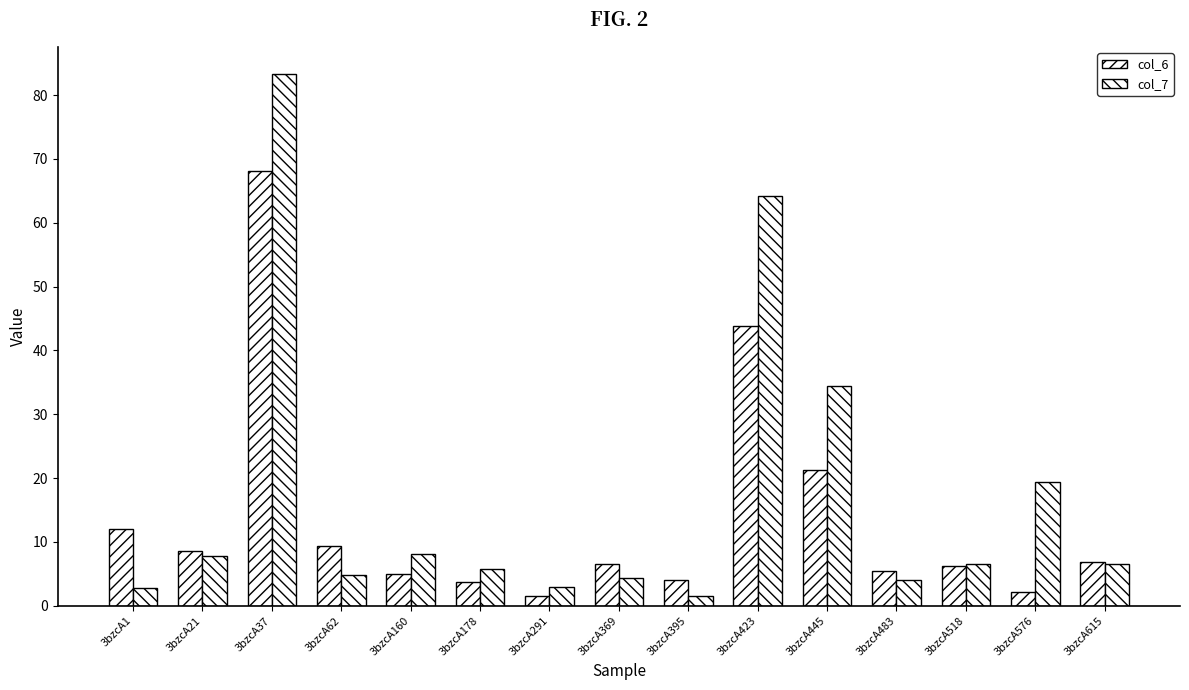

Does the chart contain stacked bars?

No